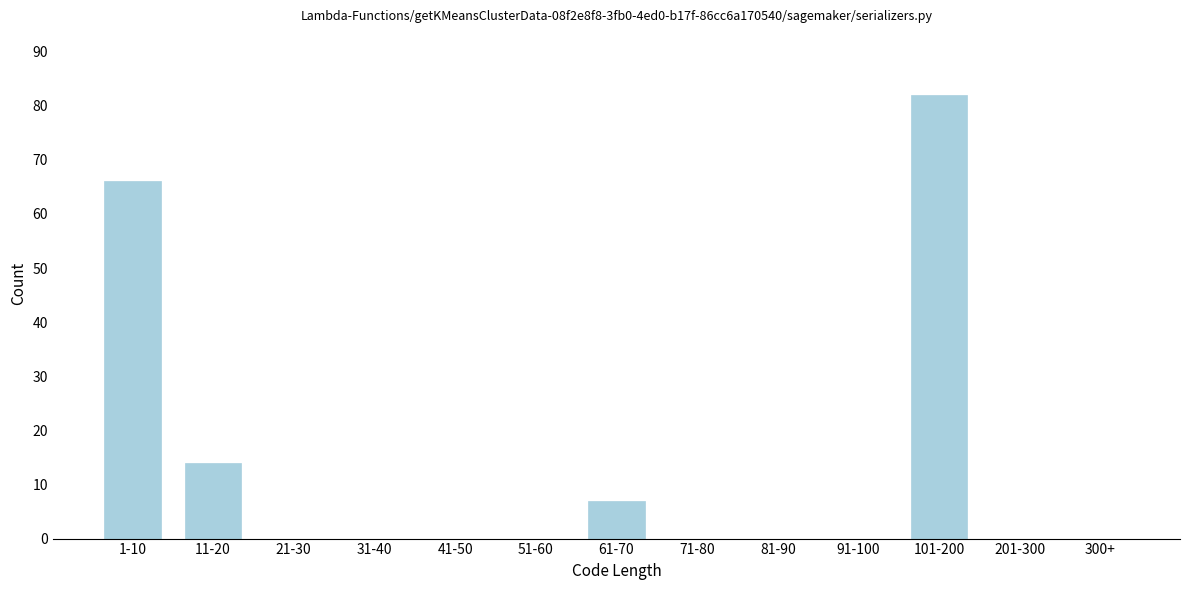

Reading left to right, what are all the values shown in this chart?

1-10=66	11-20=14	21-30=0	31-40=0	41-50=0	51-60=0	61-70=7	71-80=0	81-90=0	91-100=0	101-200=82	201-300=0	300+=0